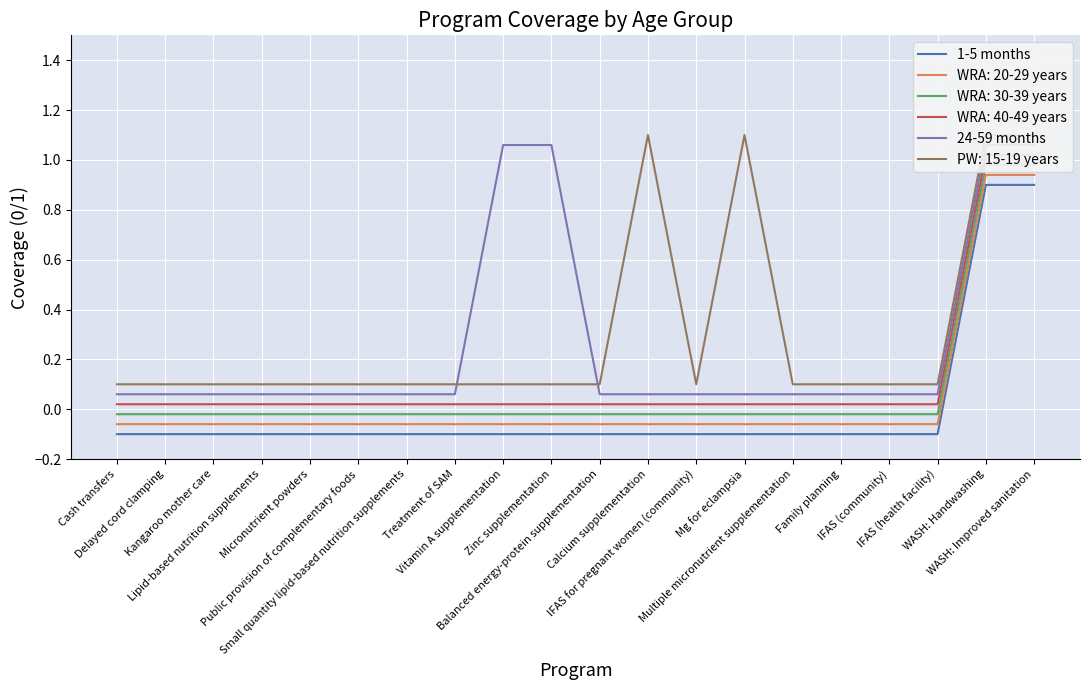

True or false: 1-5 months has more than 0 interior local peaks.

False